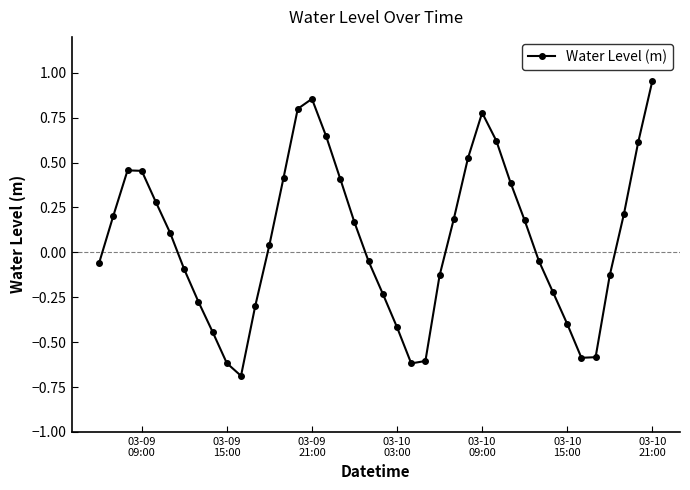

What is the smallest value displayed?

-0.7